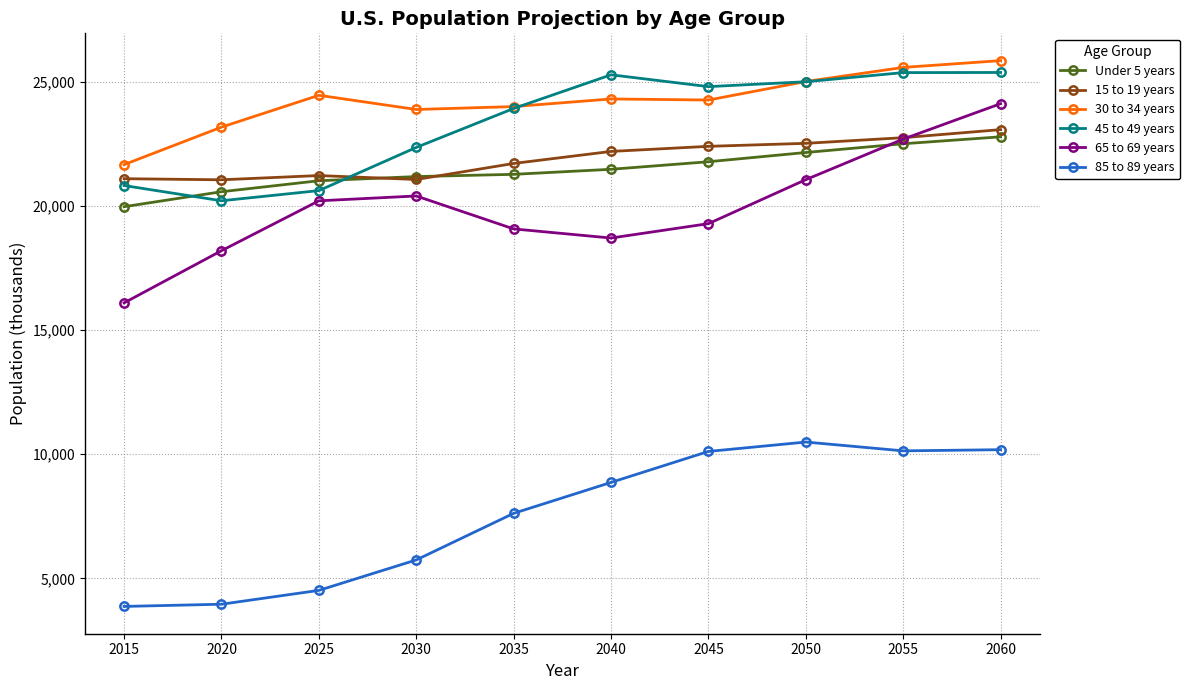

What is the average value of the Under 5 years series?

21466